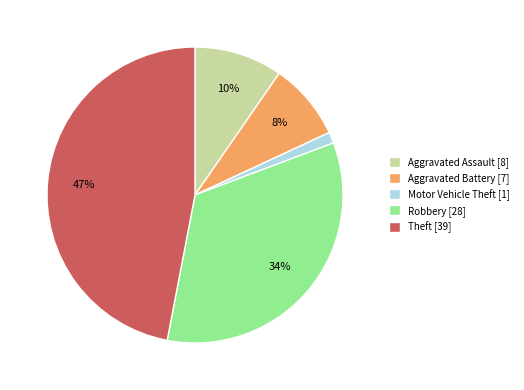

Count the number of slices in the pie.

5